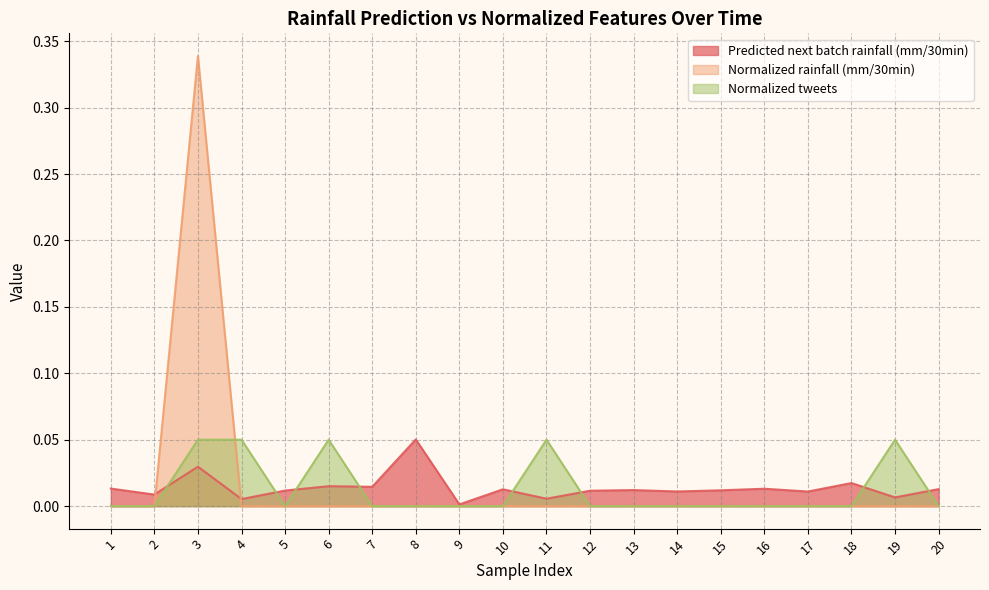

Between 7 and 15, which is larger?

7